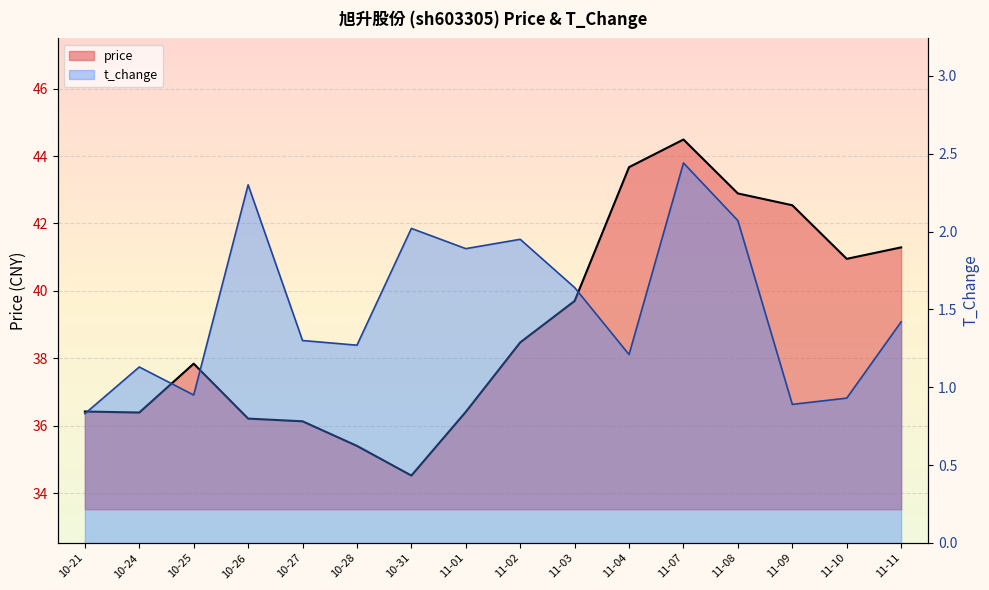

Read the t_change value at 10-28.

1.3